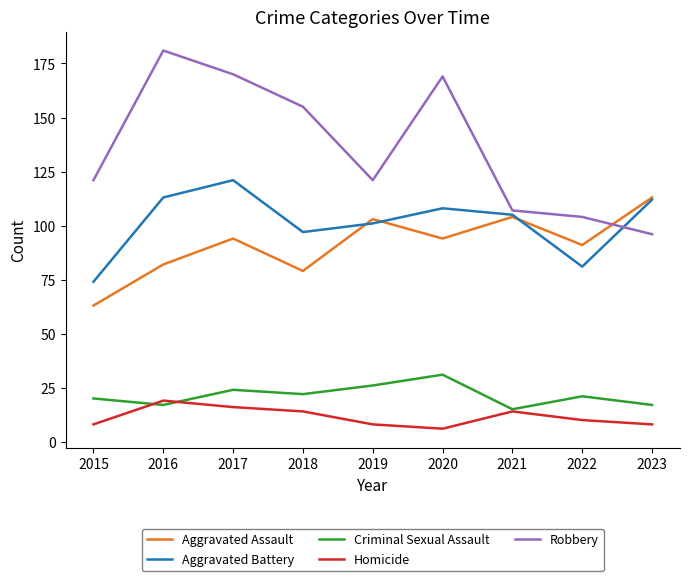

Which series has the largest range (max minus min)?

Robbery